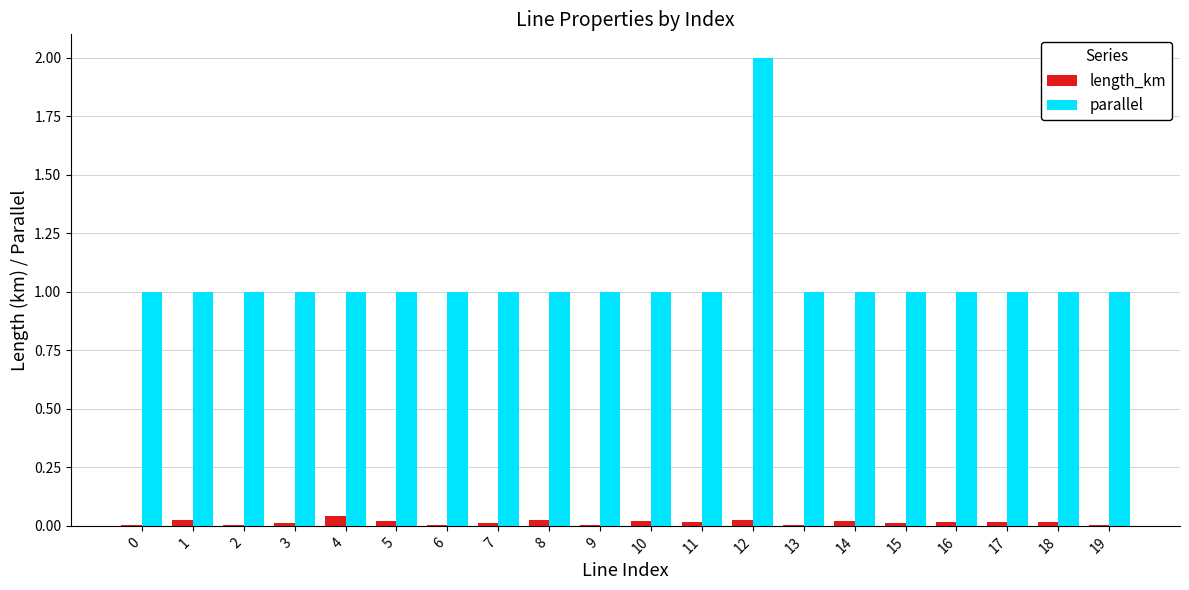

What is the maximum value for parallel?

2.0